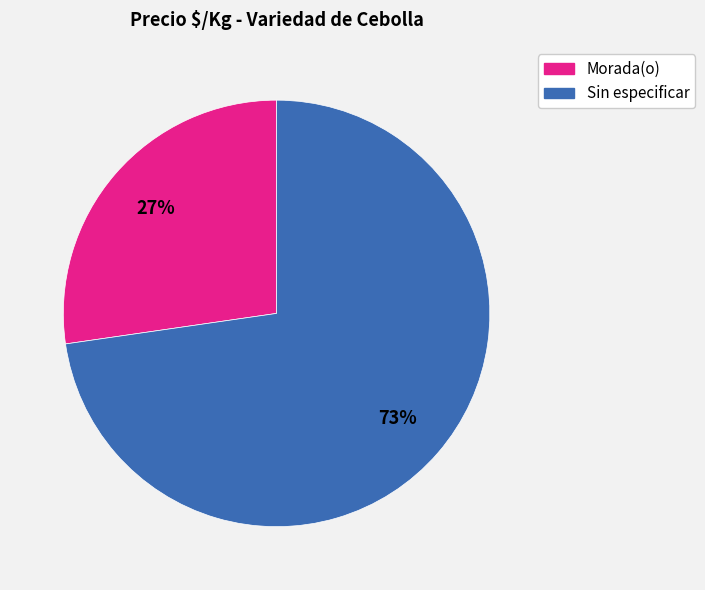

To the nearest percent, what is the average slice percentage?

50%